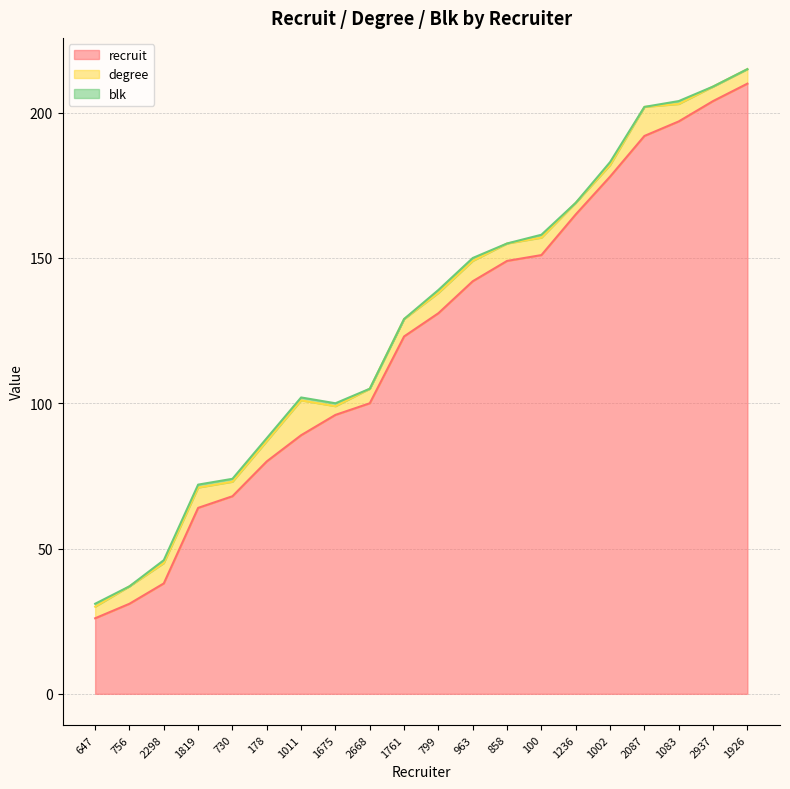

What is the spread (max minus min) of values at 2298?

37